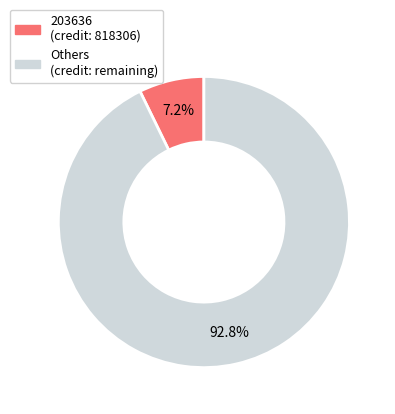

Is there any slice that represents more than half of the pie?

Yes